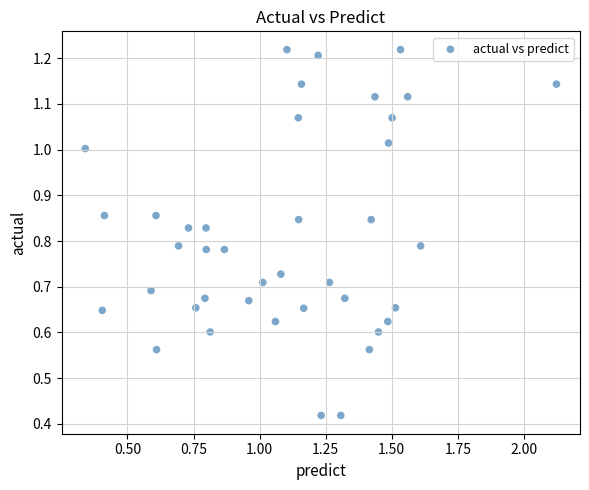

What is the range of X values (max minus min)?

1.8